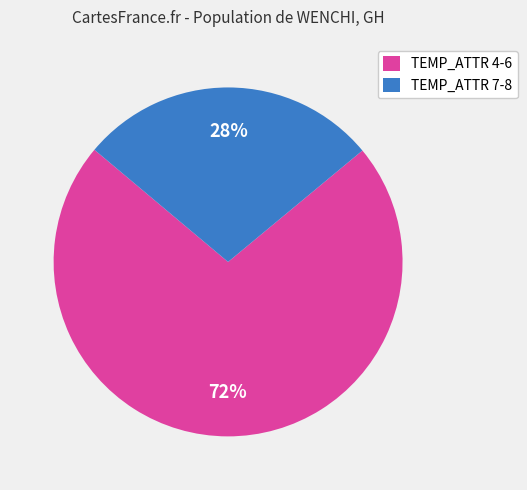

Is there a majority slice in this chart?

Yes